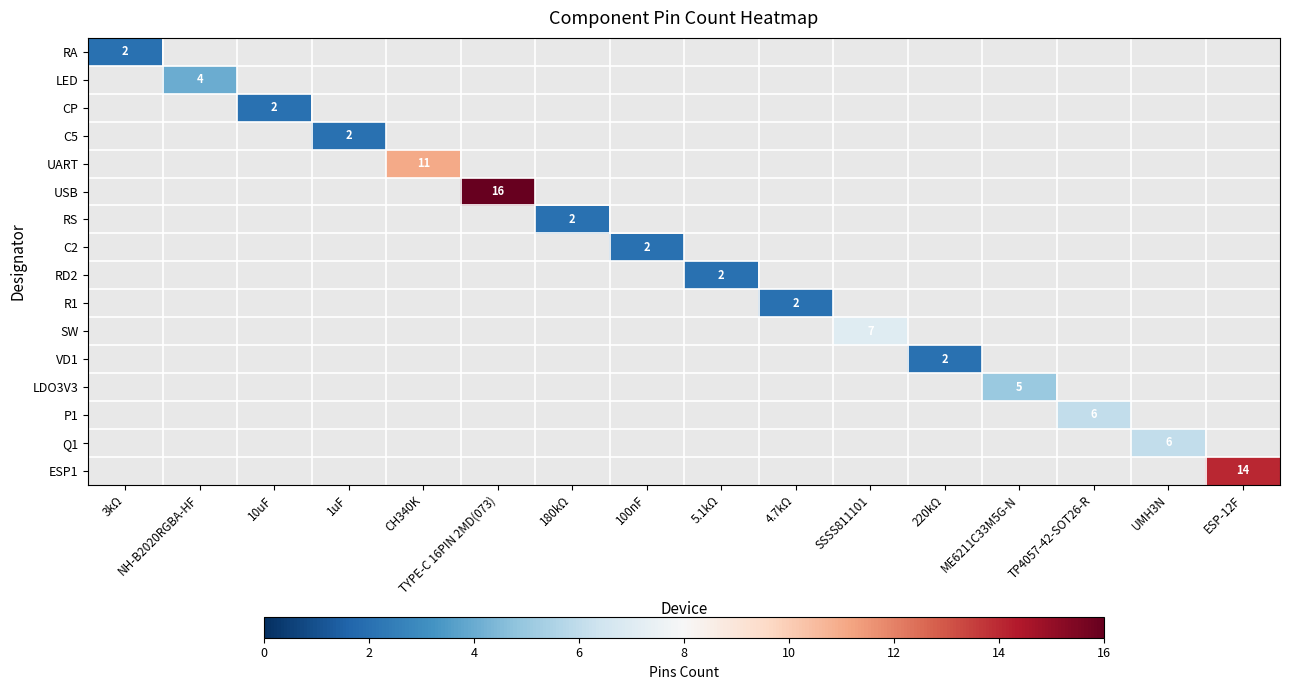

Is it true that ESP1 equals 19 at ESP-12F?

False